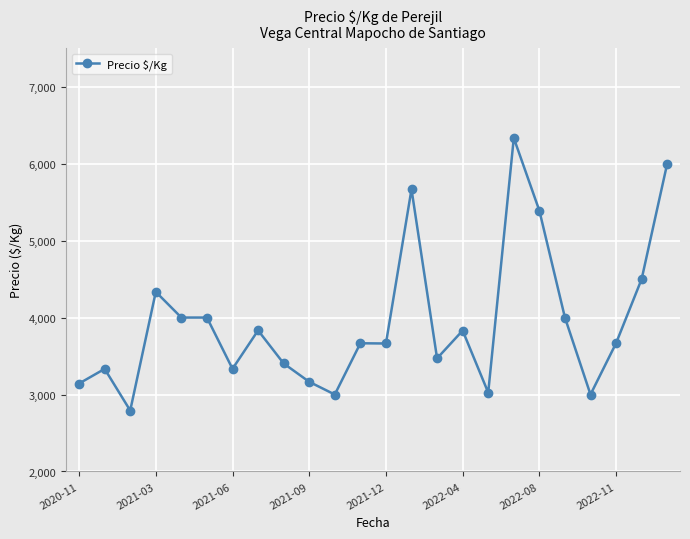

Does the chart display data point markers on the line(s)?

Yes